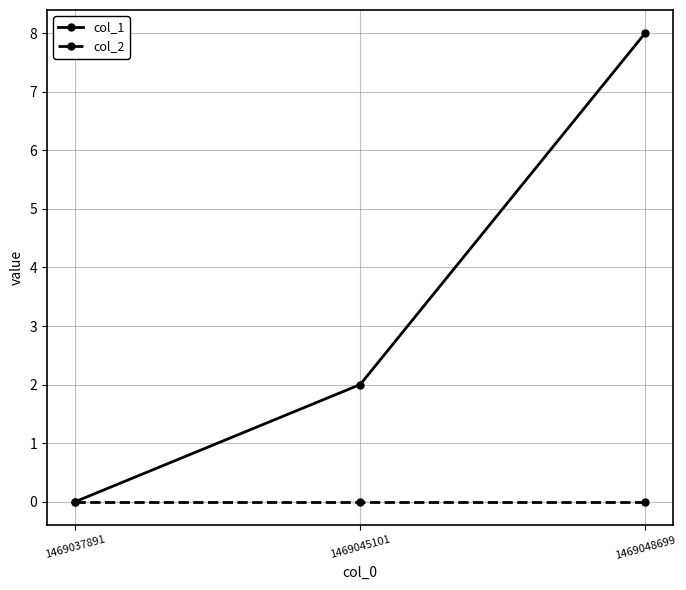

The col_2 series shows 0 at 1469048699. True or false?

True